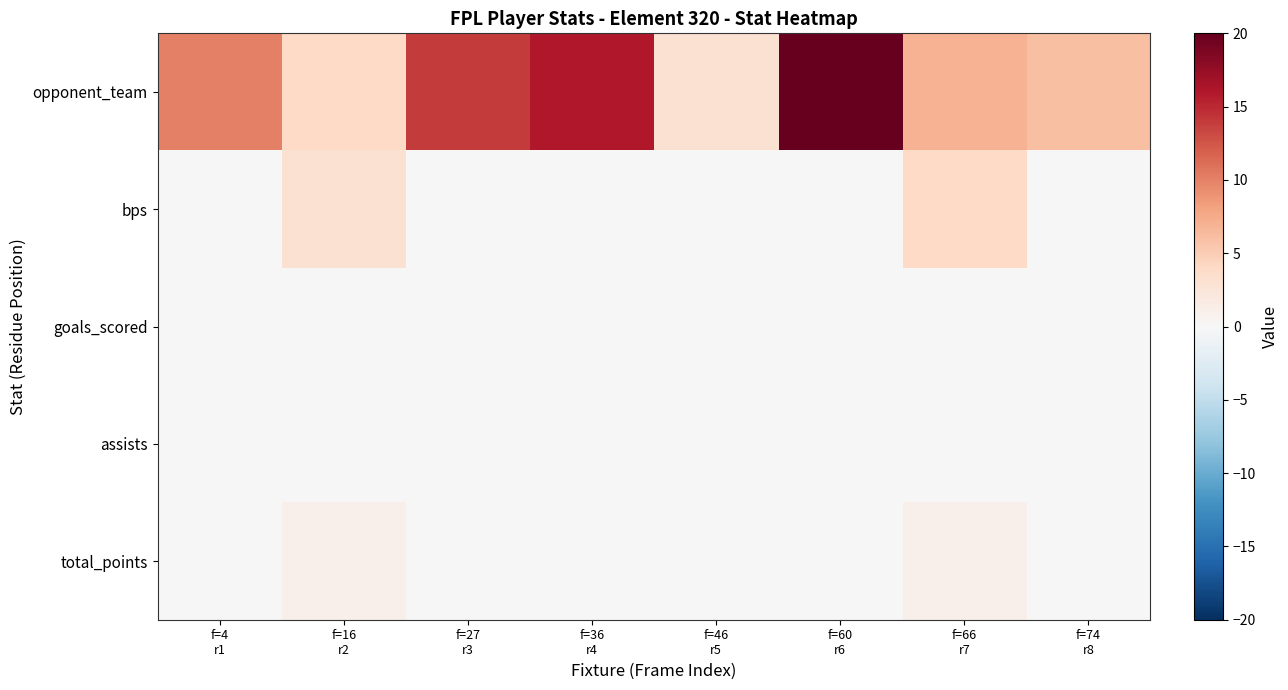

Which category has the lowest value across all series?

f=4
r1